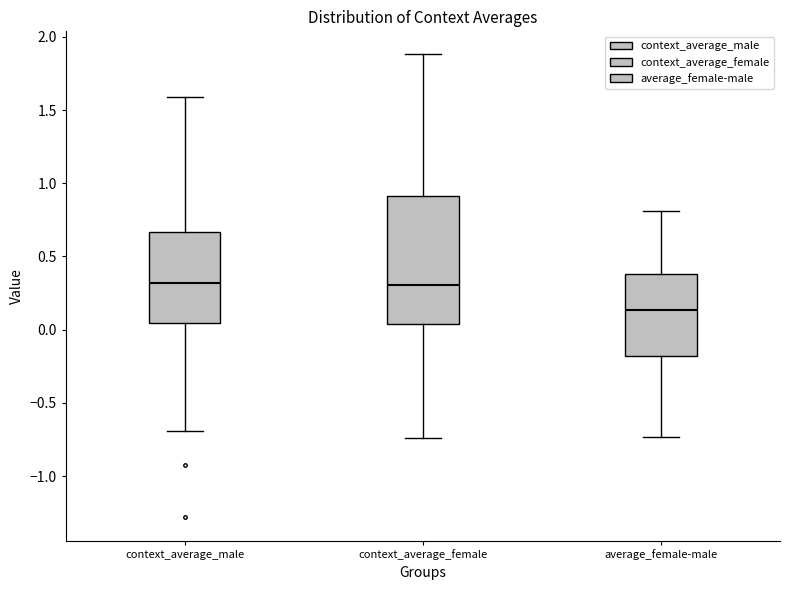

Which box is the tallest, from its lower edge to its upper edge?

context_average_female